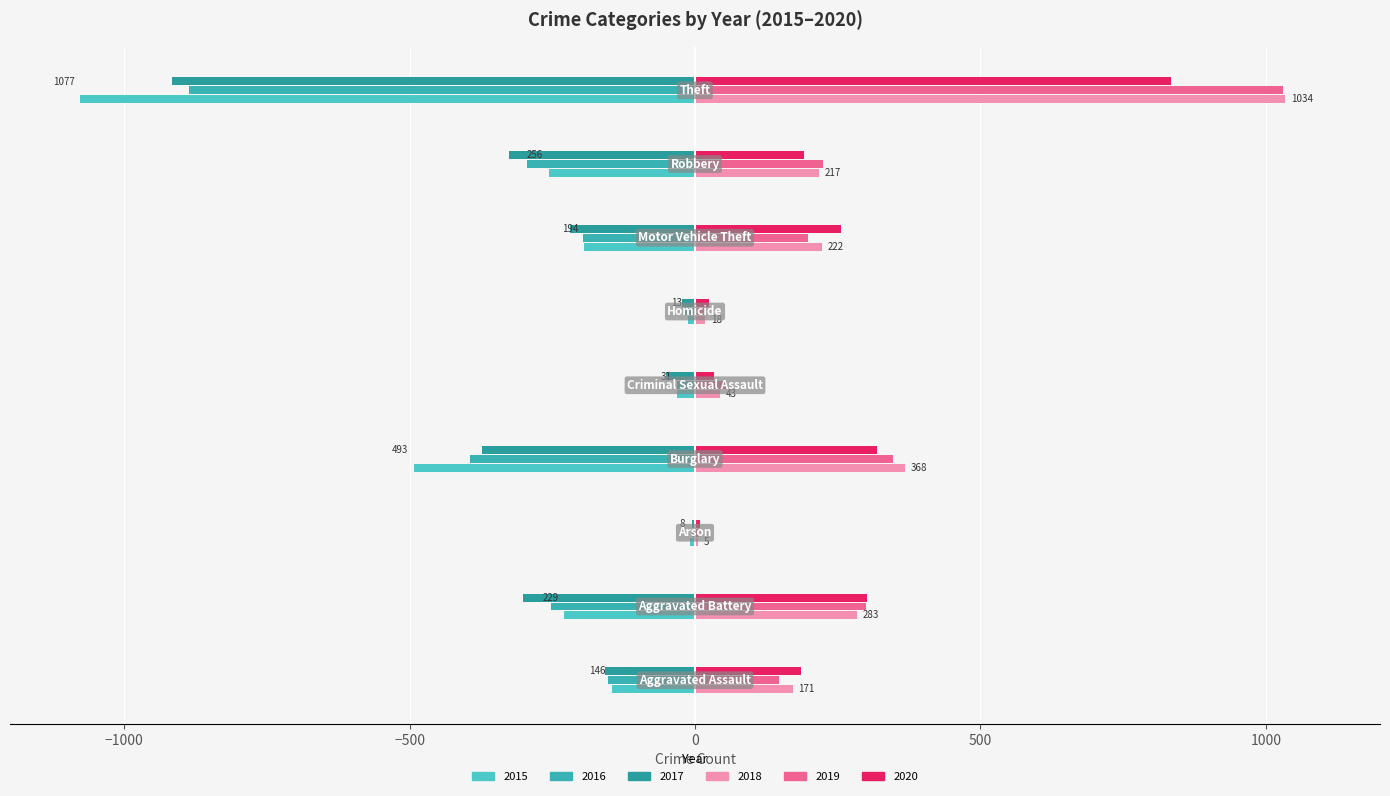

What is the lowest value of the 2019 series?

7